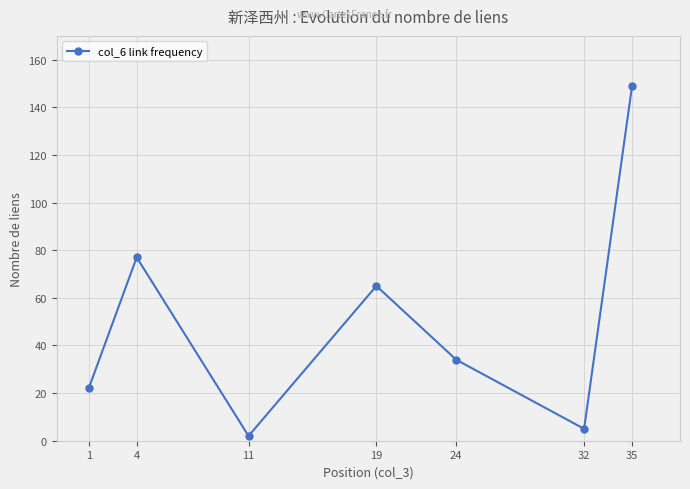

What is the maximum value shown in the chart?

149